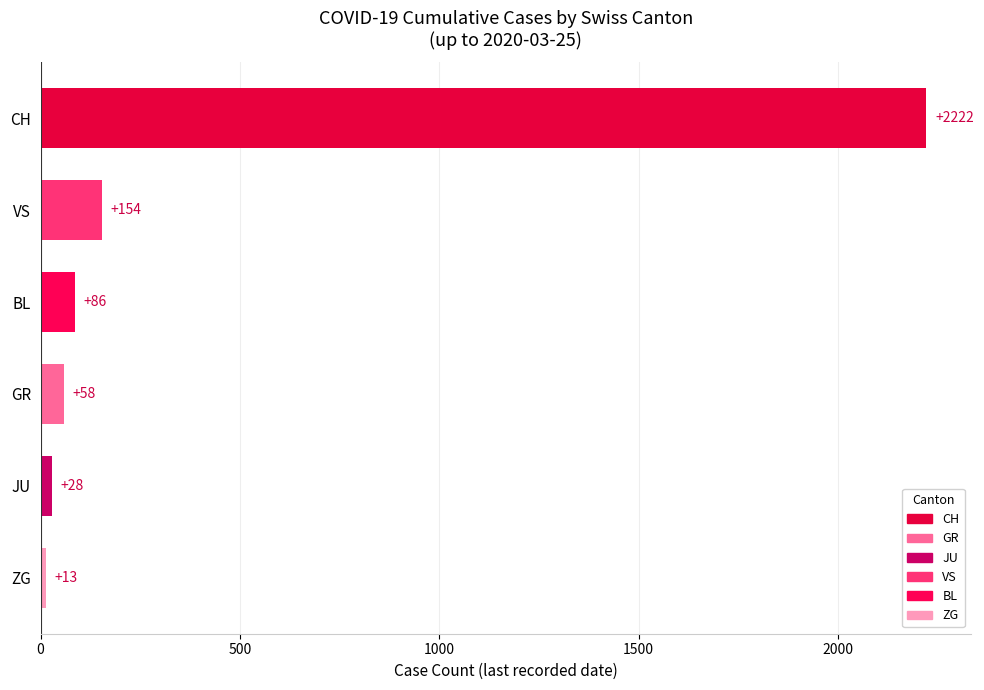

What is the change in value from JU to VS?

+126